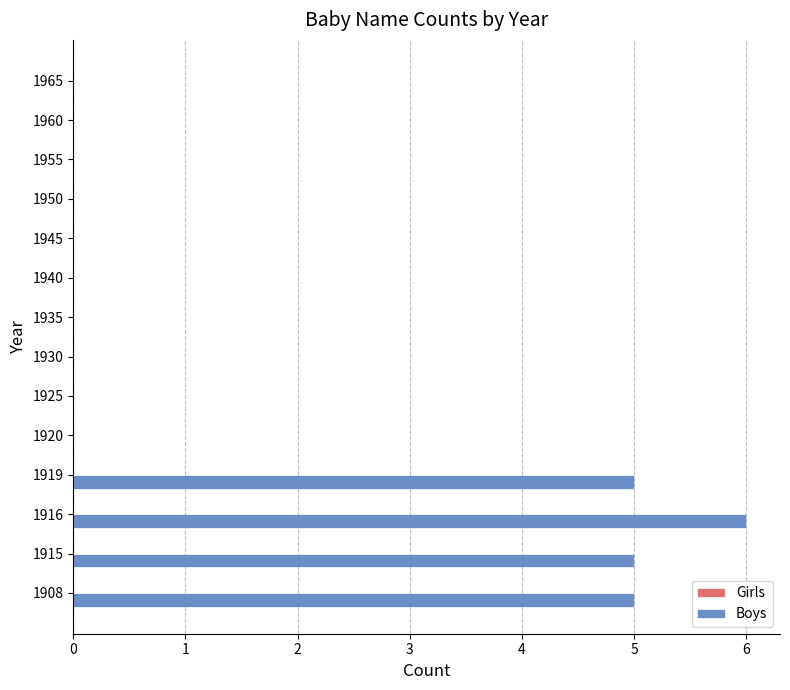

True or false: the data shows -3 at 1930.

False